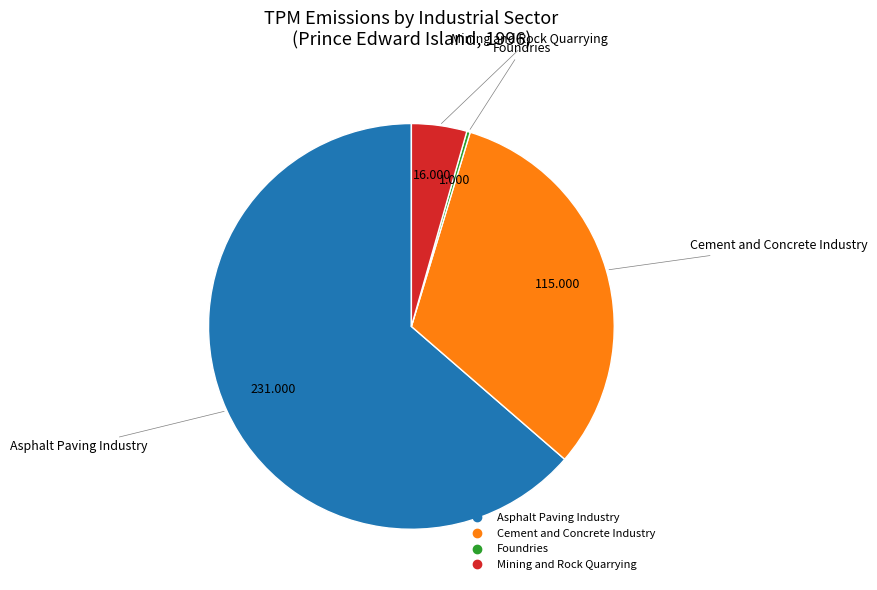

Is there any slice that represents more than half of the pie?

Yes